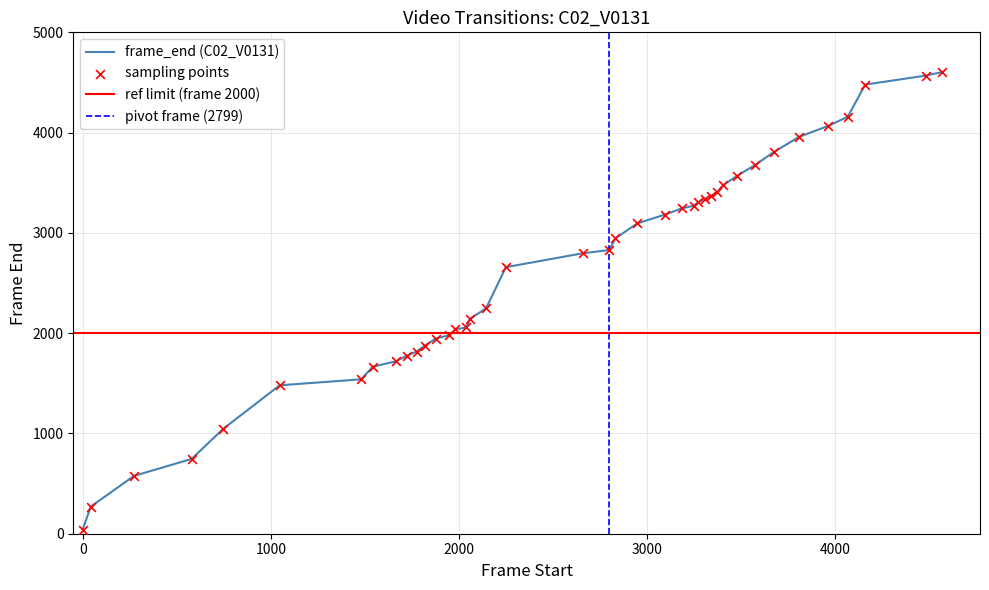

Which has a higher value, 4480 or 2947?

4480